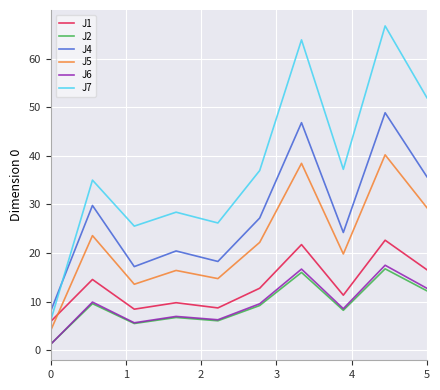

What are all the series names shown in the legend?

J1, J2, J4, J5, J6, J7